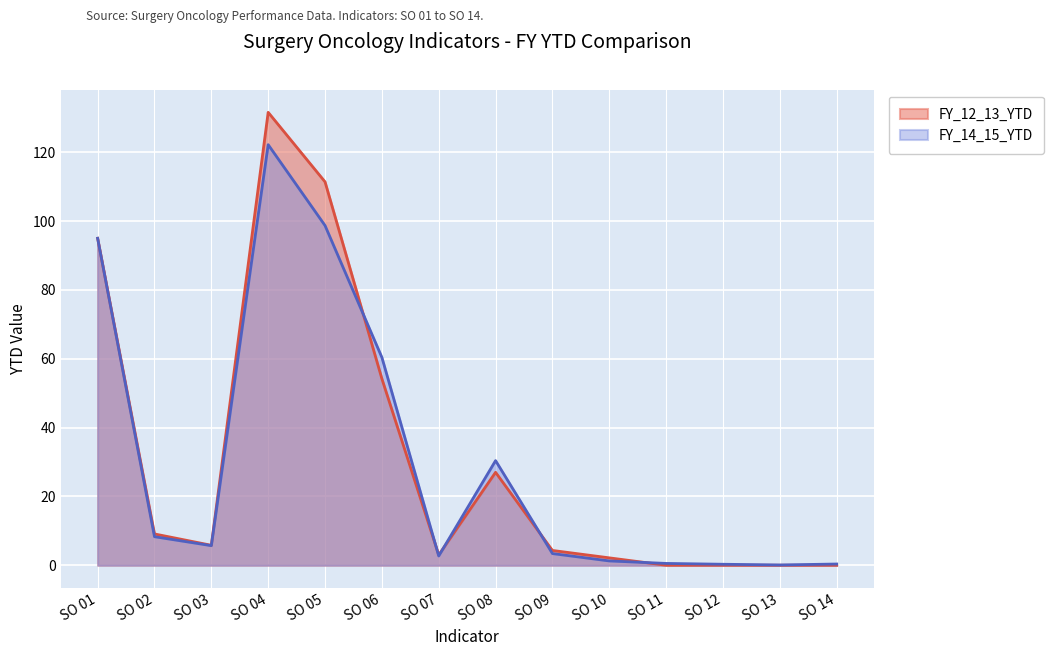

Rank the categories by FY_12_13_YTD value from highest to lowest.

SO 04, SO 05, SO 01, SO 06, SO 08, SO 02, SO 03, SO 09, SO 07, SO 10, SO 11, SO 12, SO 13, SO 14